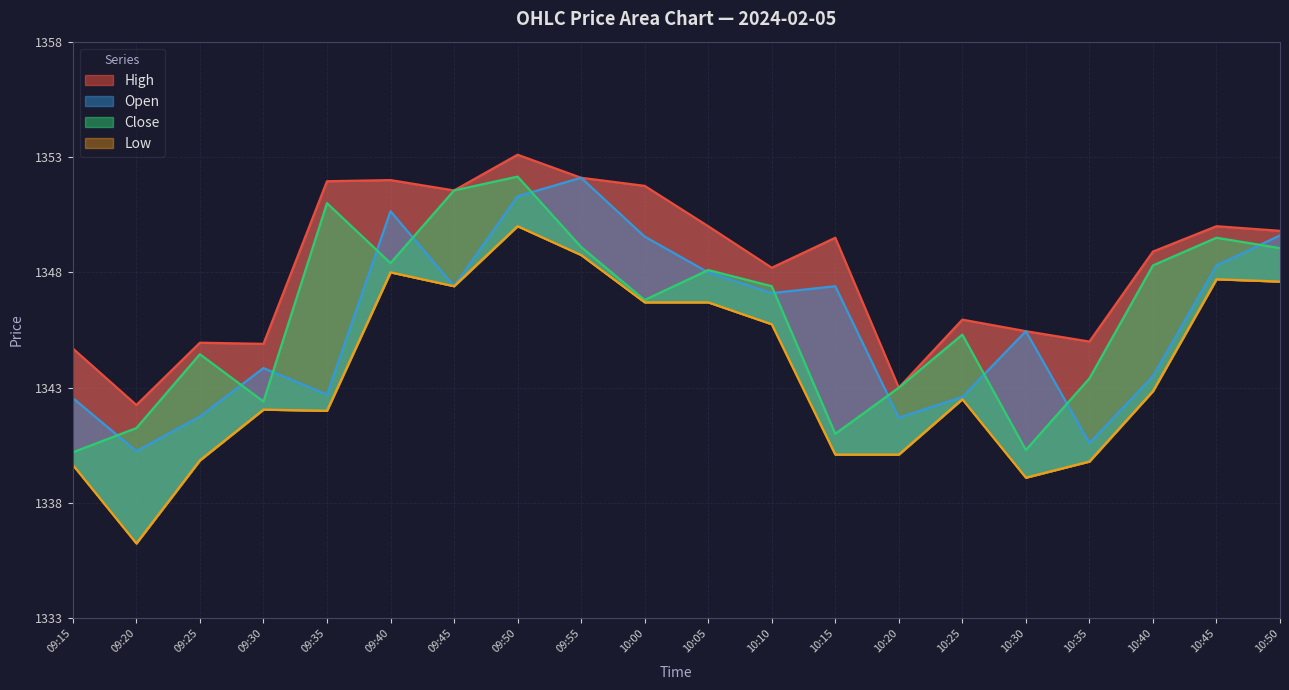

How many interior local valleys does the Low series have?

4